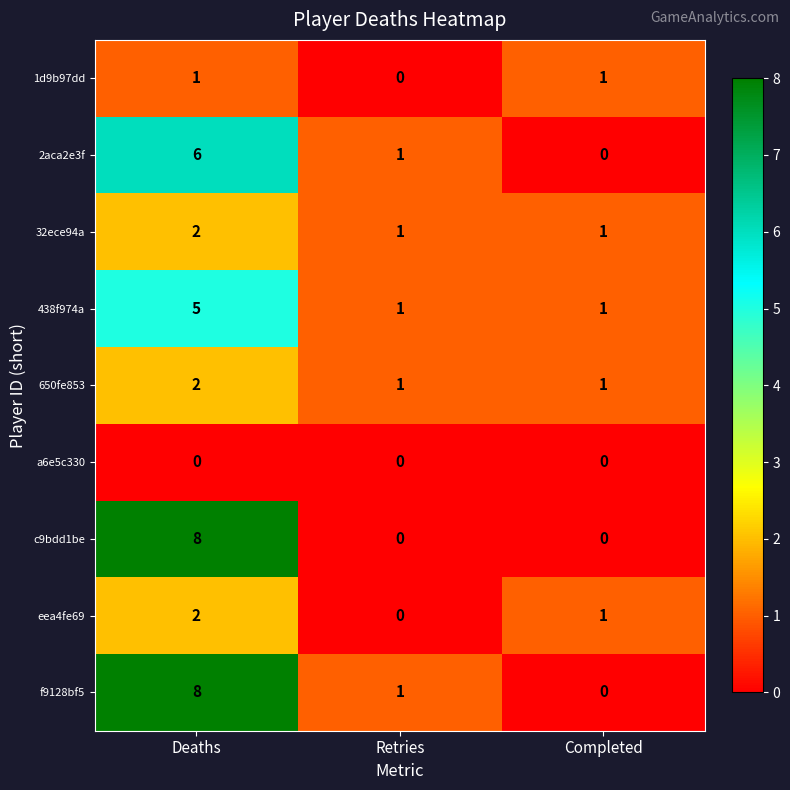

Count the 650fe853 values in the range 1 to 2.

3